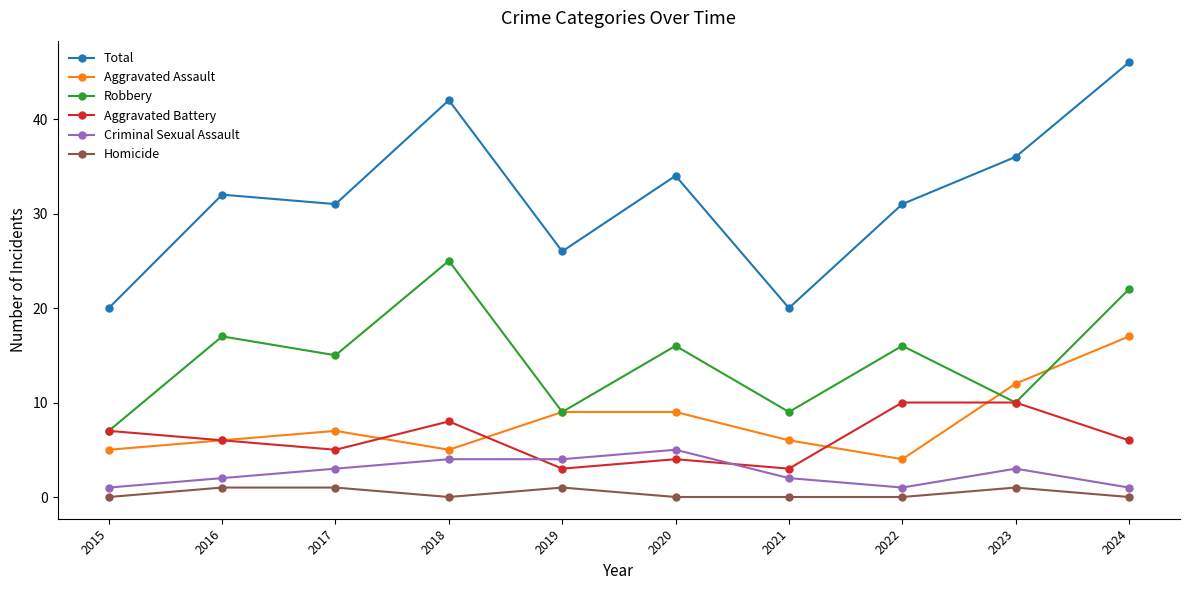

In Robbery, how many points are lower than both neighbors (excluding endpoints)?

4